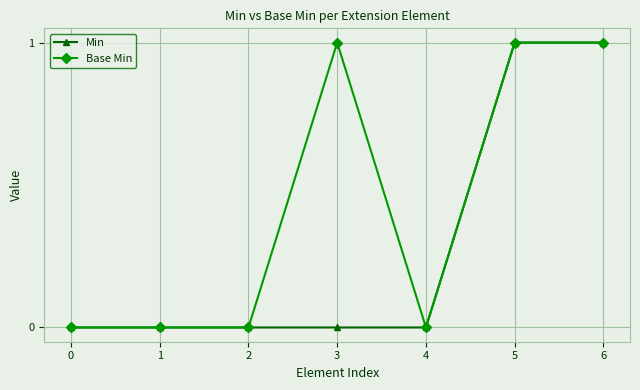

Does the chart have visible grid lines?

Yes